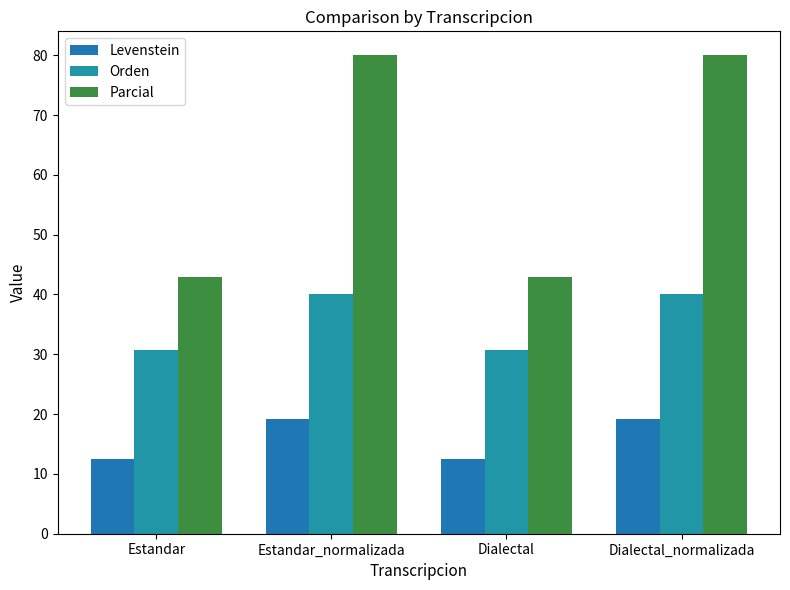

What is the sum of all Parcial values?

245.7